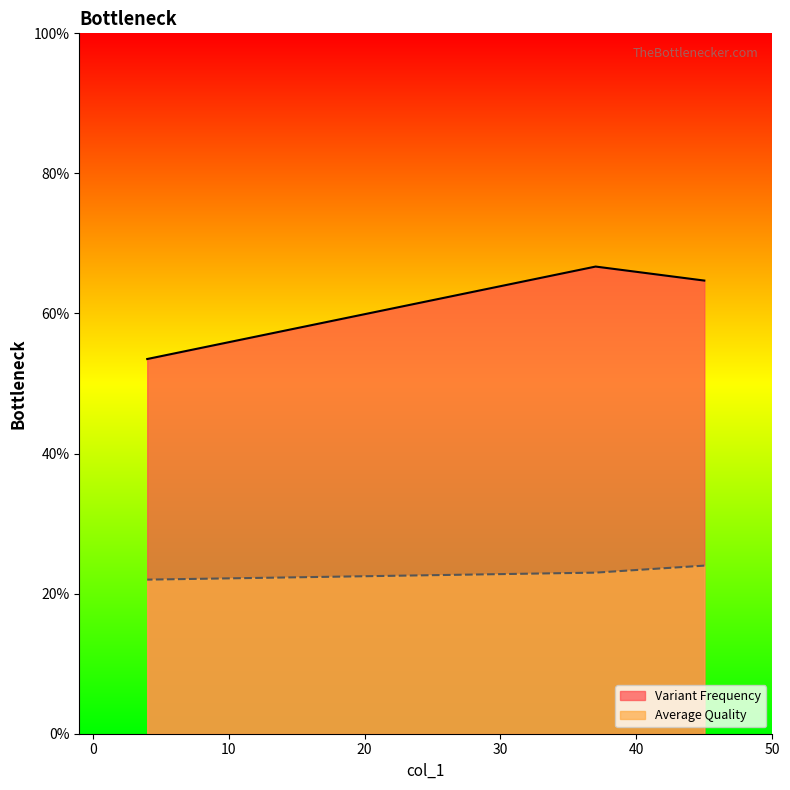

Between 4.0 and 37.0, which is larger?

37.0